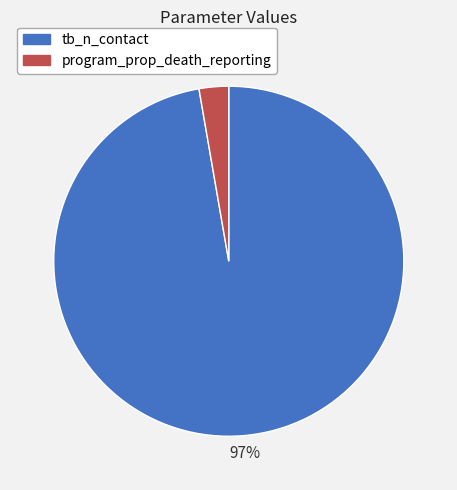

To the nearest percent, what portion does program_prop_death_reporting represent?

3%